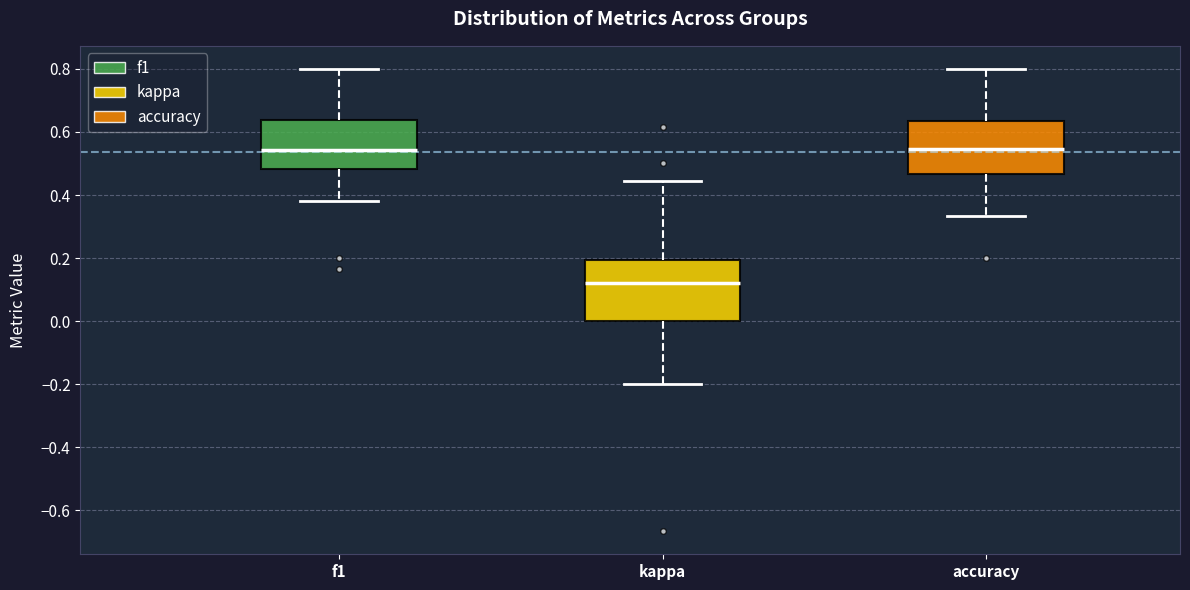

Where does the lower whisker of the box for kappa end on the y-axis? The values are not printed on the chart, so give them approximately, as read against the axis.

-0.20